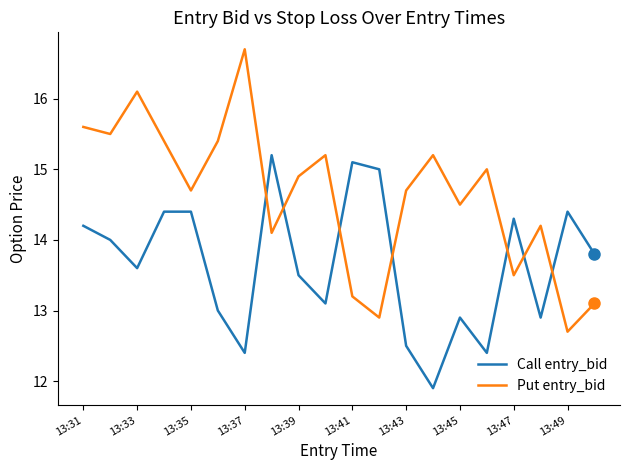

What are all the series names shown in the legend?

Call entry_bid, Put entry_bid